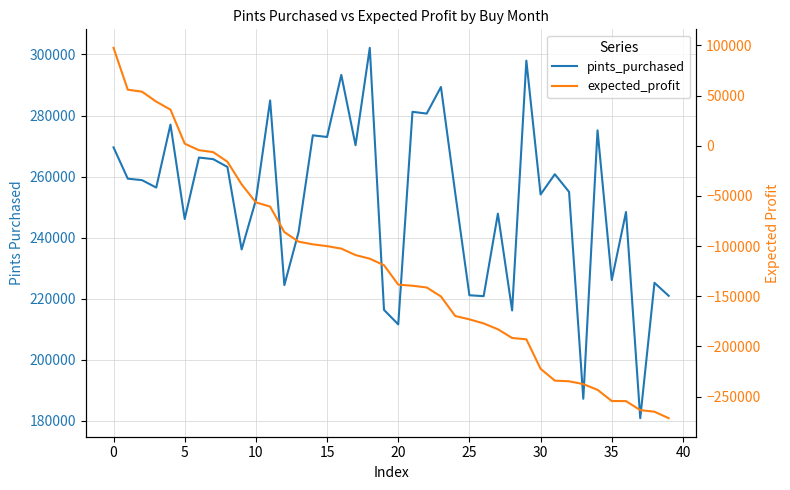

True or false: expected_profit has a value of -66661.0 at 20.

False